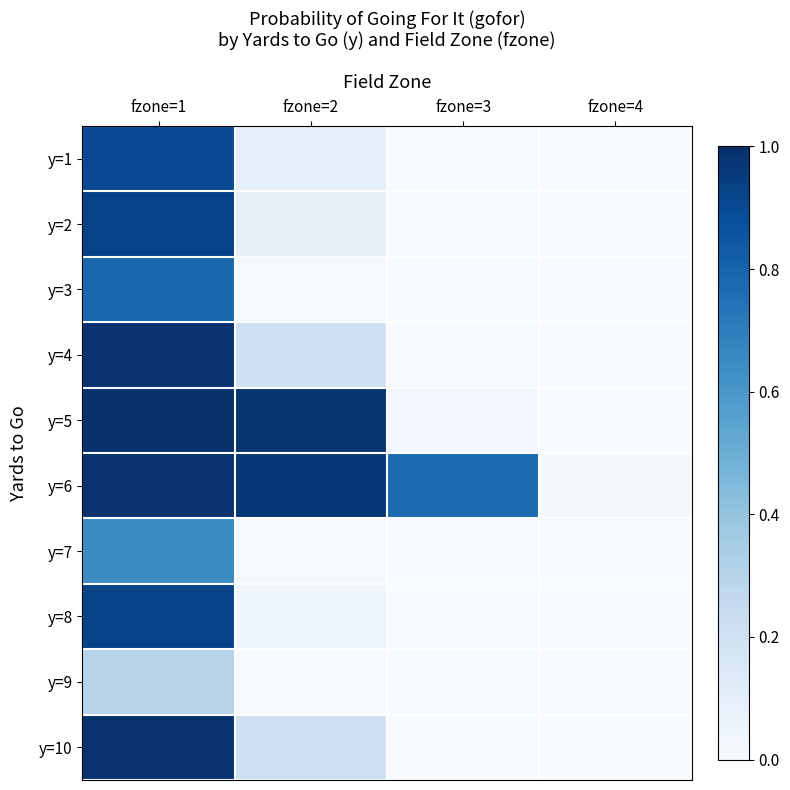

What is the greatest value displayed?

1.0